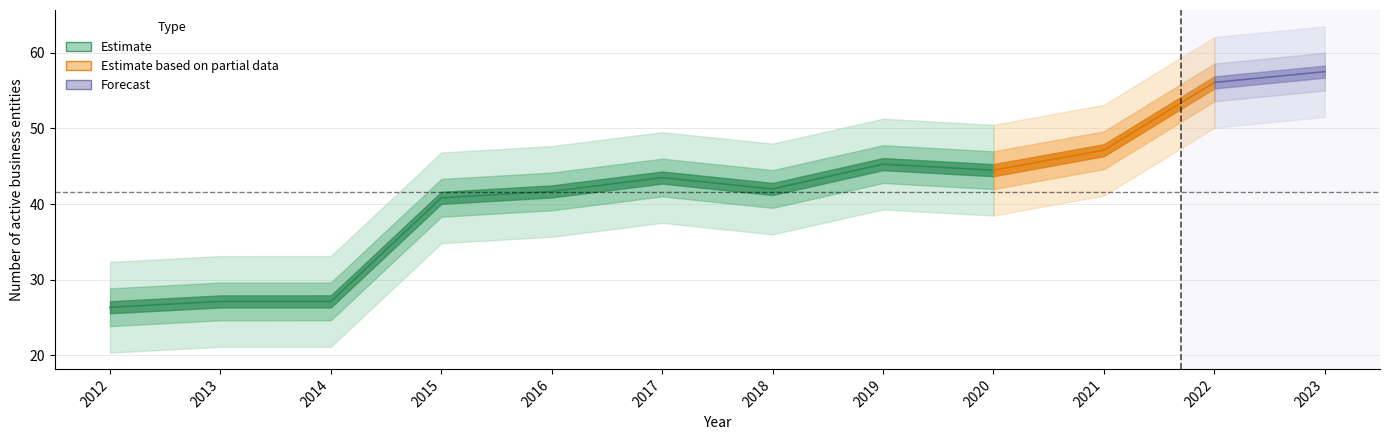

What is the value of the 5th point from the left?

41.7